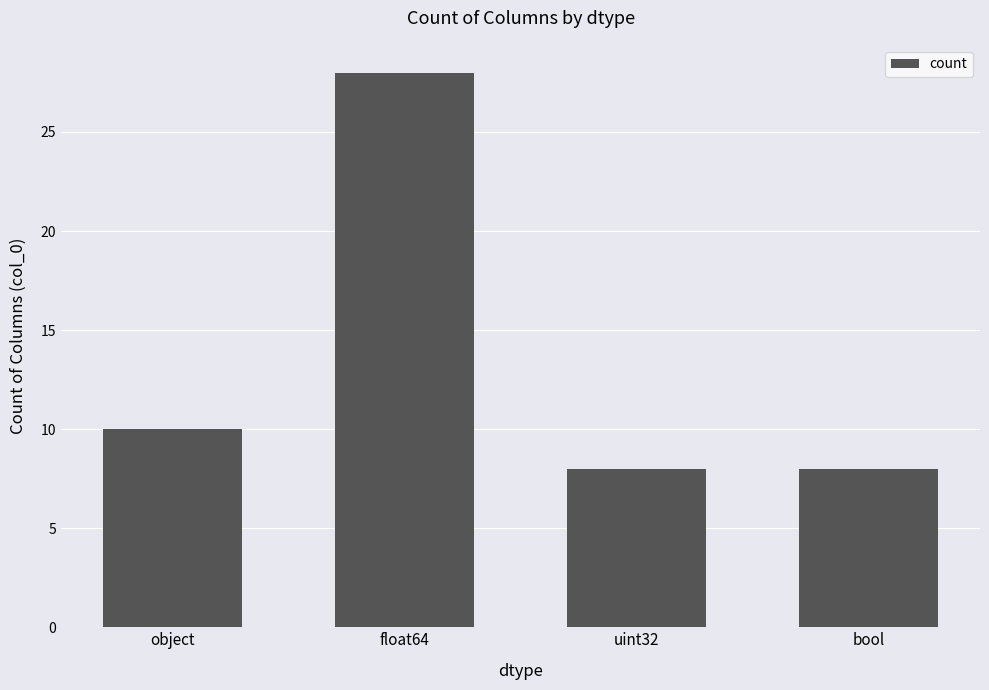

Approximately how many times larger is the value at uint32 compared to object?

0.8